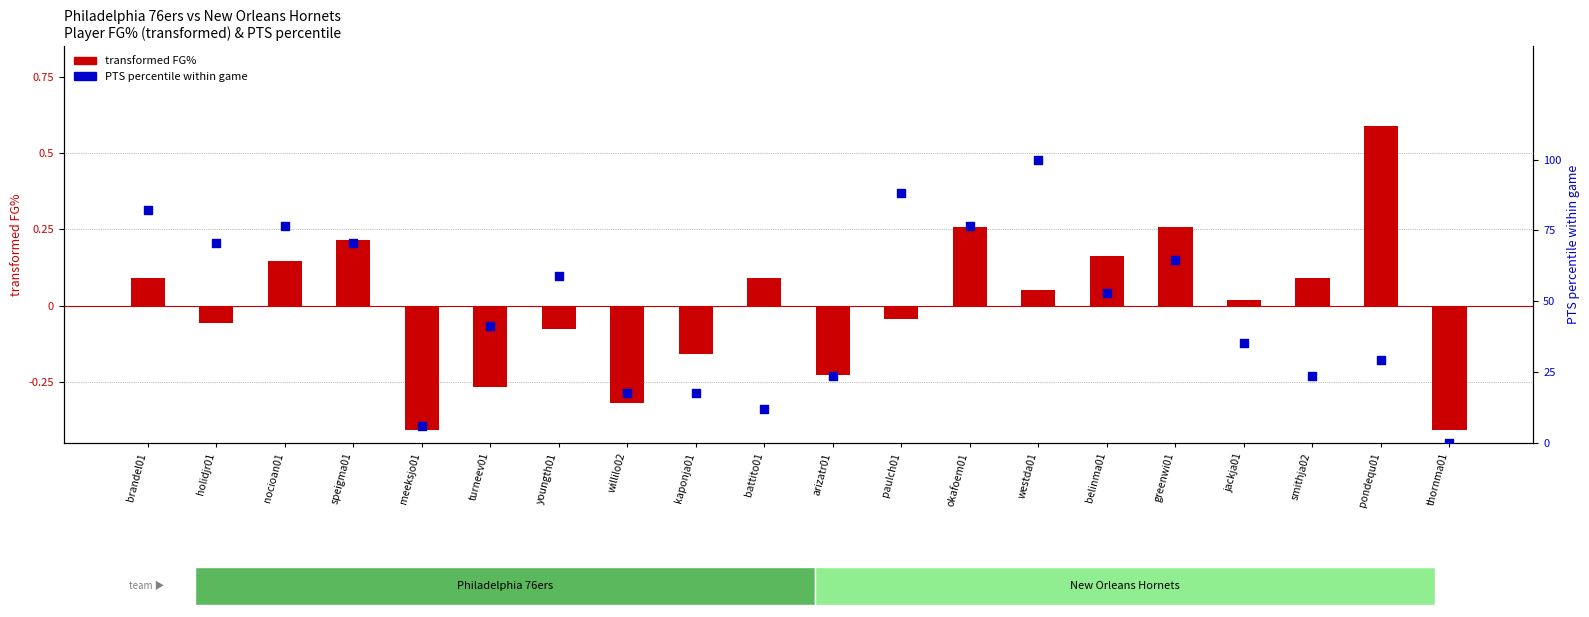

Which series has the largest Y range (max minus min)?

transformed FG%